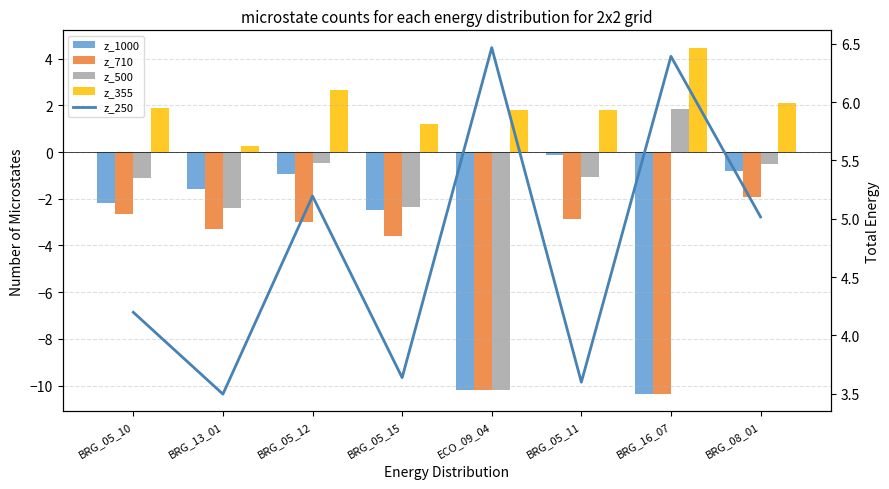

Reading right to left, list all the values displayed in this chart.

z_1000: BRG_08_01=-0.8	BRG_16_07=-10.4	BRG_05_11=-0.1	ECO_09_04=-10.2	BRG_05_15=-2.5	BRG_05_12=-0.9	BRG_13_01=-1.6	BRG_05_10=-2.2
z_710: BRG_08_01=-1.9	BRG_16_07=-10.4	BRG_05_11=-2.9	ECO_09_04=-10.2	BRG_05_15=-3.6	BRG_05_12=-3.0	BRG_13_01=-3.3	BRG_05_10=-2.7
z_500: BRG_08_01=-0.5	BRG_16_07=1.8	BRG_05_11=-1.1	ECO_09_04=-10.2	BRG_05_15=-2.3	BRG_05_12=-0.4	BRG_13_01=-2.4	BRG_05_10=-1.1
z_355: BRG_08_01=2.1	BRG_16_07=4.5	BRG_05_11=1.8	ECO_09_04=1.8	BRG_05_15=1.2	BRG_05_12=2.6	BRG_13_01=0.3	BRG_05_10=1.9
z_250: BRG_08_01=5.0	BRG_16_07=6.4	BRG_05_11=3.6	ECO_09_04=6.5	BRG_05_15=3.6	BRG_05_12=5.2	BRG_13_01=3.5	BRG_05_10=4.2